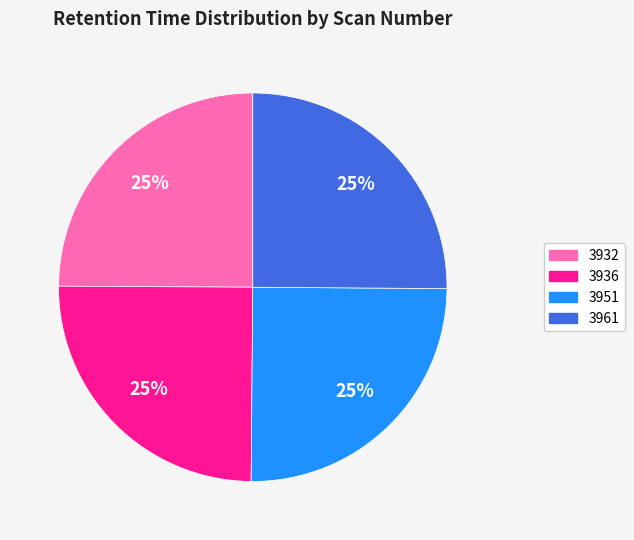

Does 3936 represent more than half of the total?

No